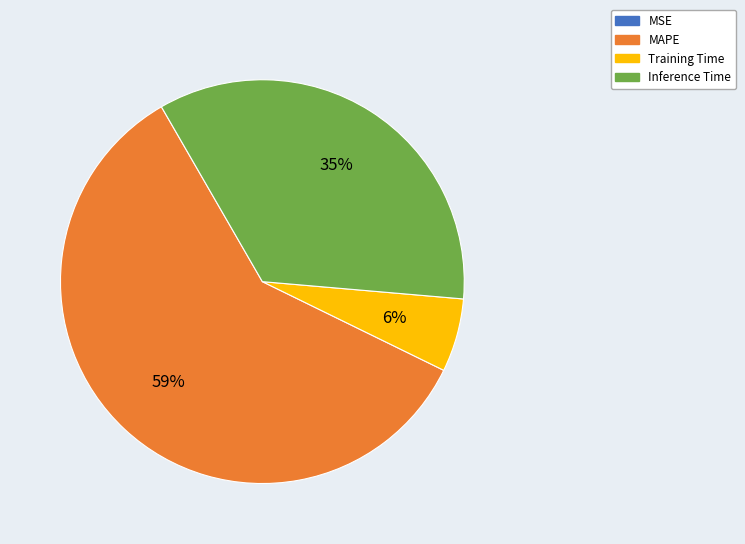

To the nearest percent, what is the combined percentage of Training Time and Inference Time?

41%